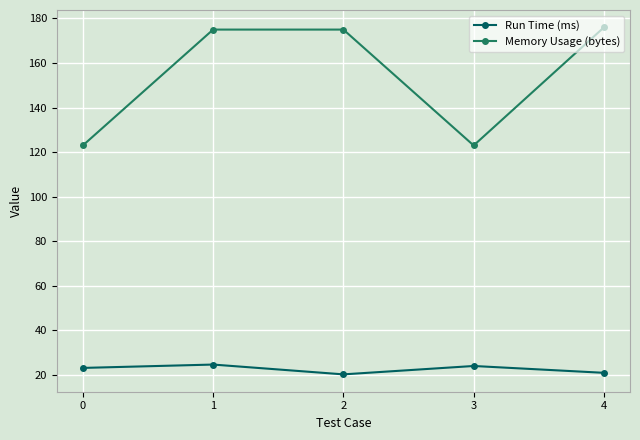

What is the greatest value displayed?

176.0